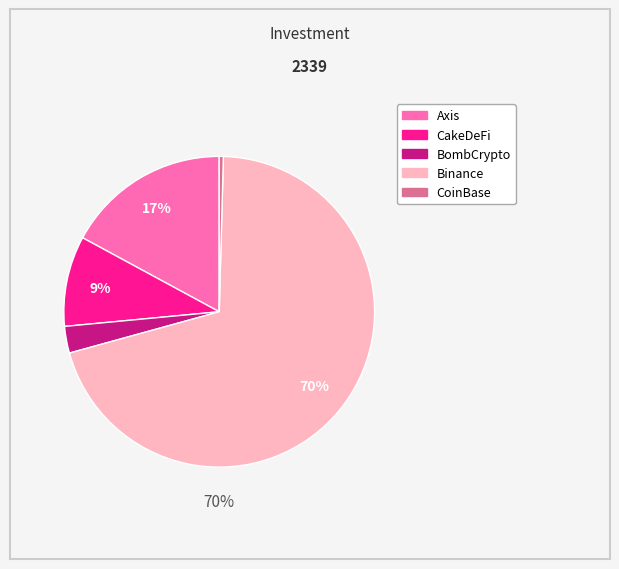

Which category has the biggest portion of the pie?

Binance